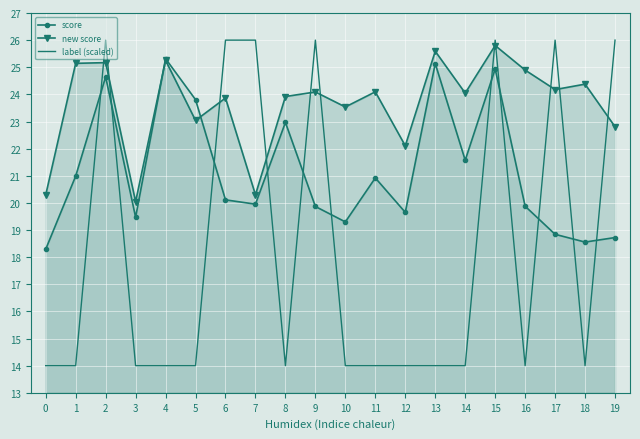

Which series changed the most between 1 and 9?

label (scaled)